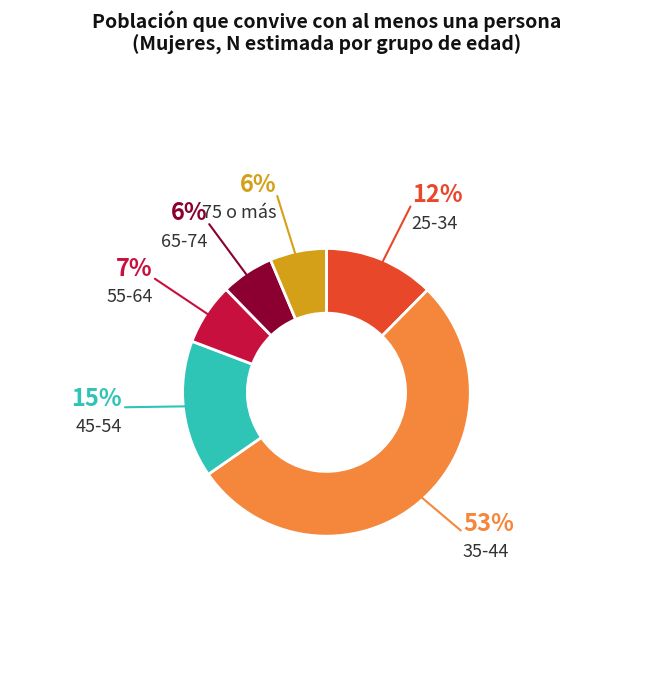

To the nearest percent, what is the difference between the largest and smallest slice percentages?

47%